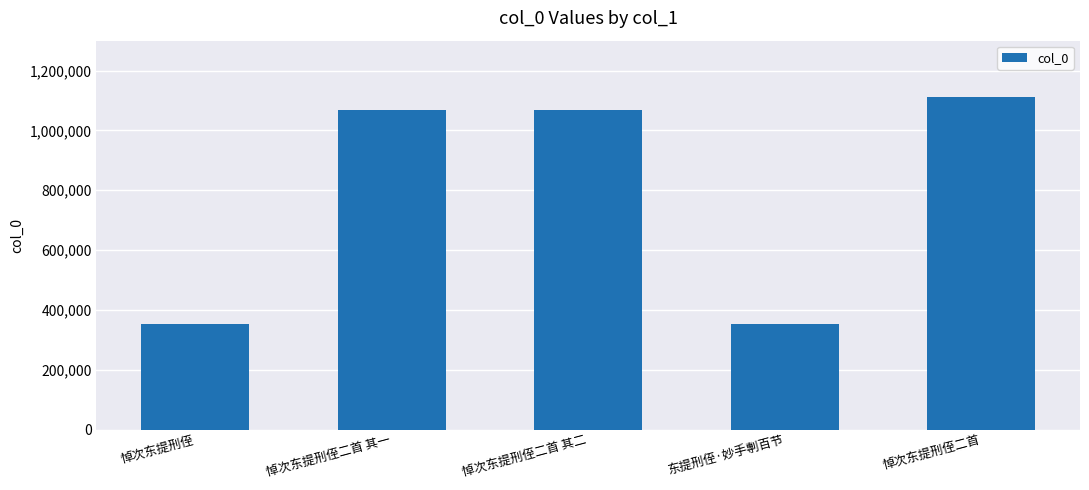

What is the difference between the maximum and second lowest values?

760828